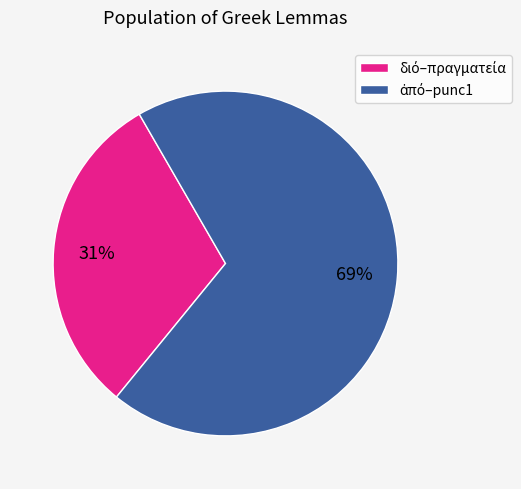

Is there a majority slice in this chart?

Yes